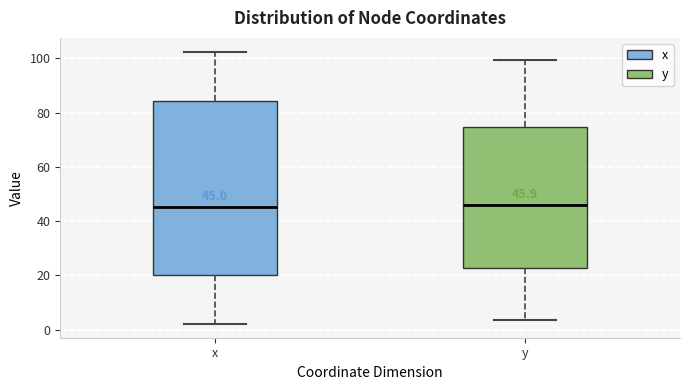

Which box is the tallest, from its lower edge to its upper edge?

x